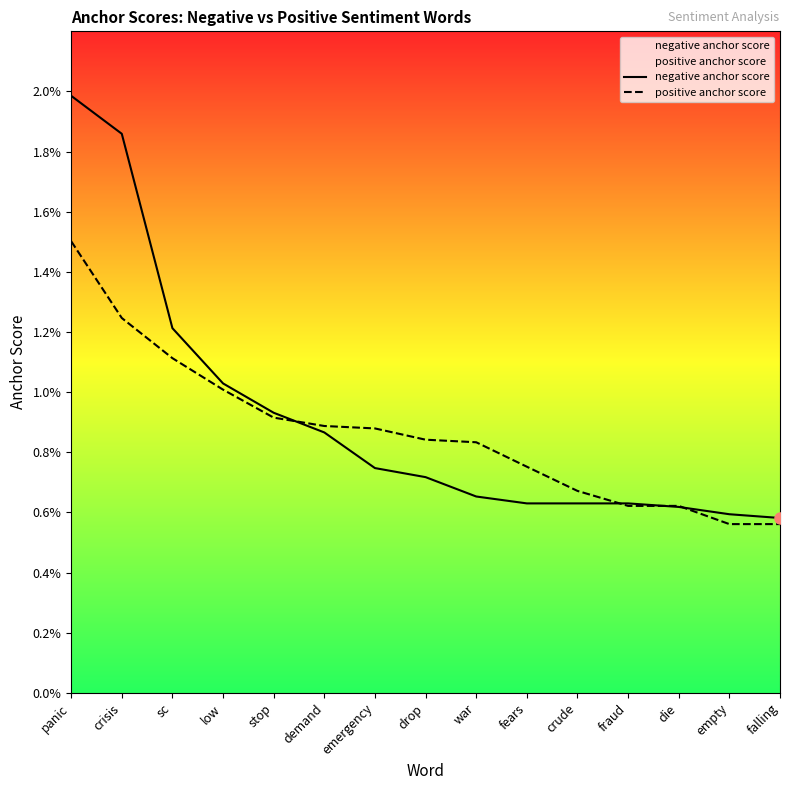

What is the sum of all positive anchor score values?

0.1